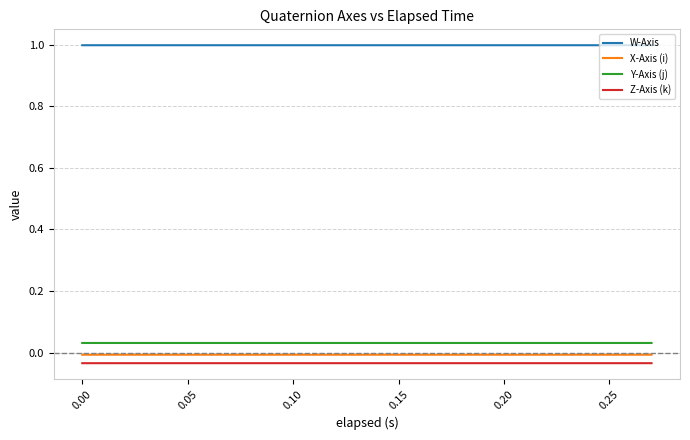

True or false: Y-Axis (j) and Z-Axis (k) intersect in this chart.

False